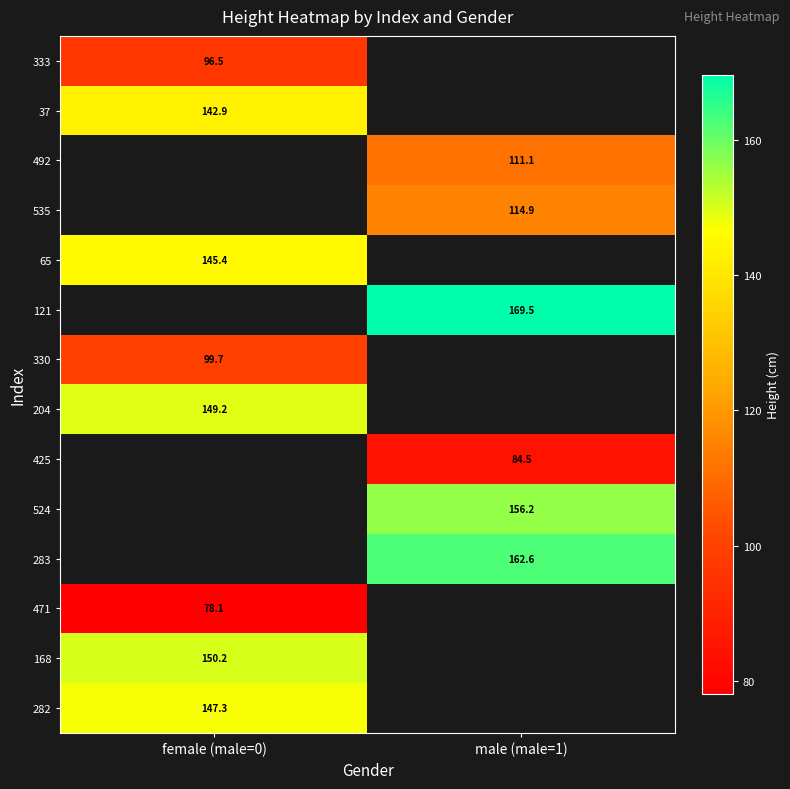

What is the greatest value displayed?

169.5